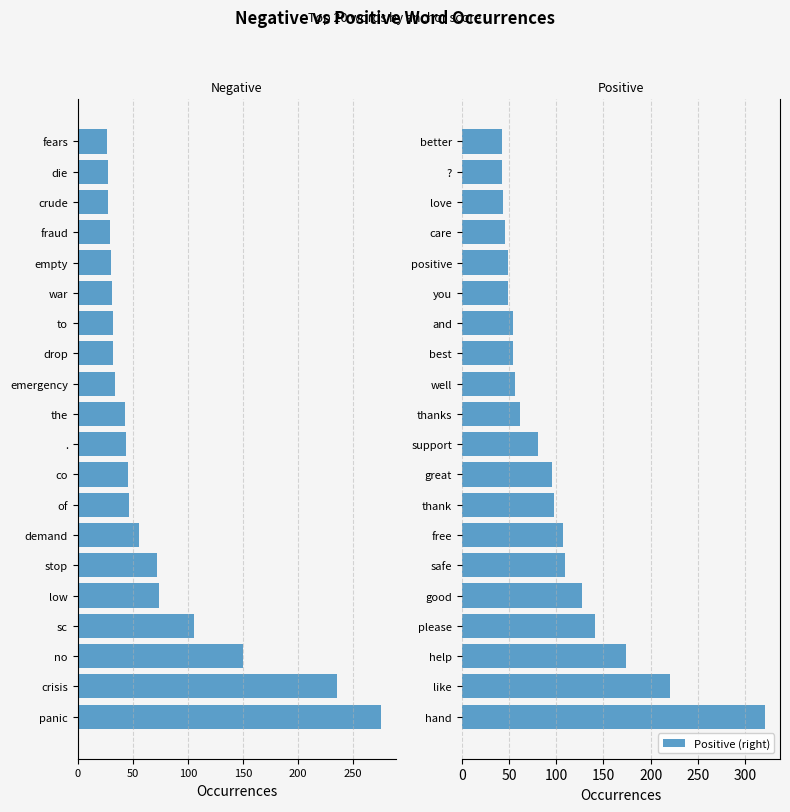

What is the highest value of the Positive (right) series?

321